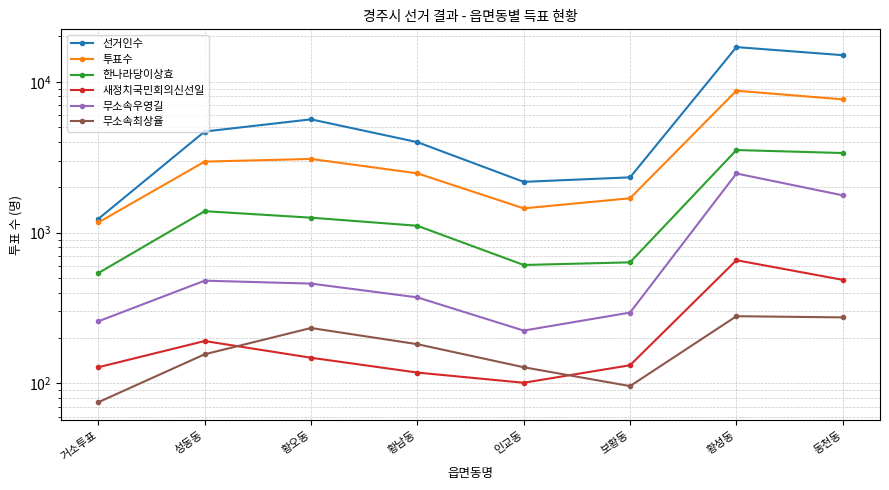

True or false: 투표수 has more than 1 points higher than both neighbors.

True